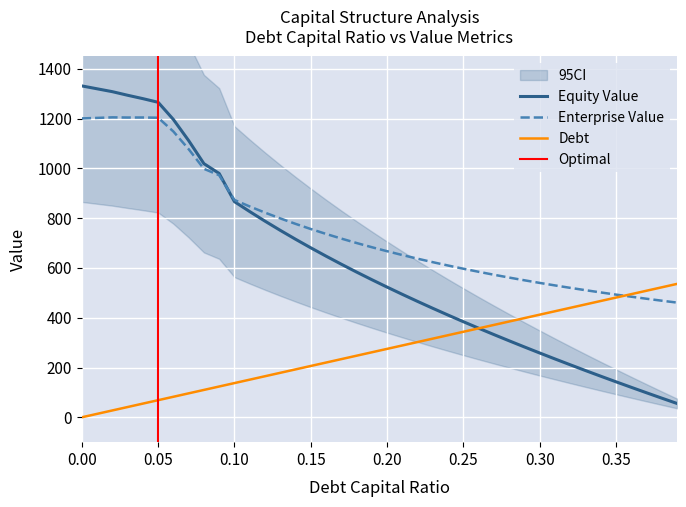

How many lines are shown in the chart?

3